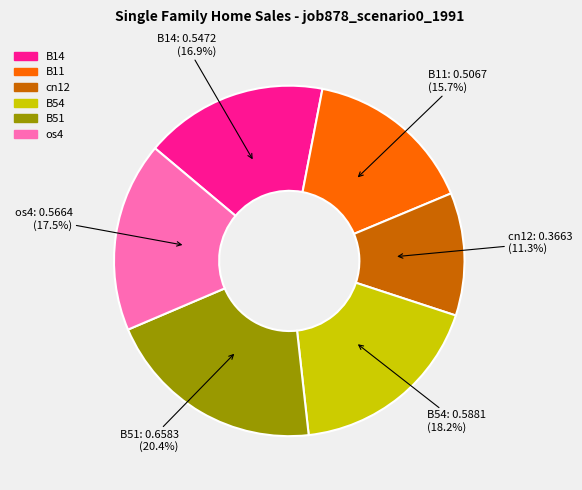

Is it true that B14 is 7% of the pie?

False